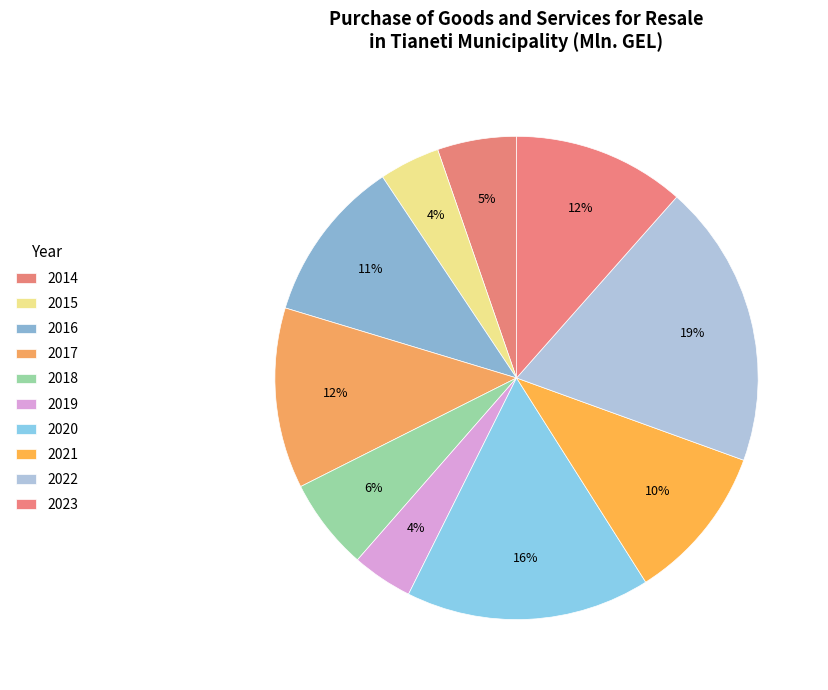

Approximately how many times larger is the value at 2014 compared to 2018?

0.9